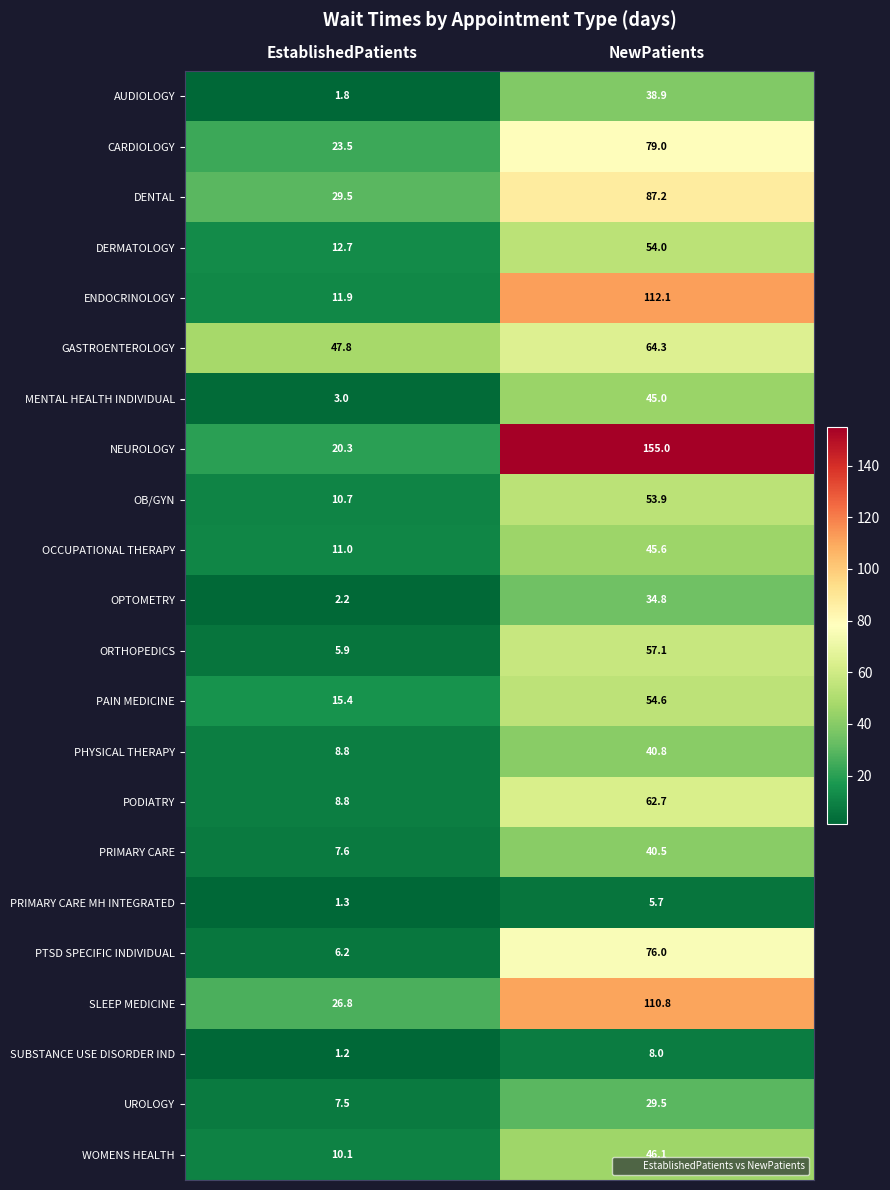

What is the difference between the maximum and minimum values in the MENTAL HEALTH INDIVIDUAL series?

42.0